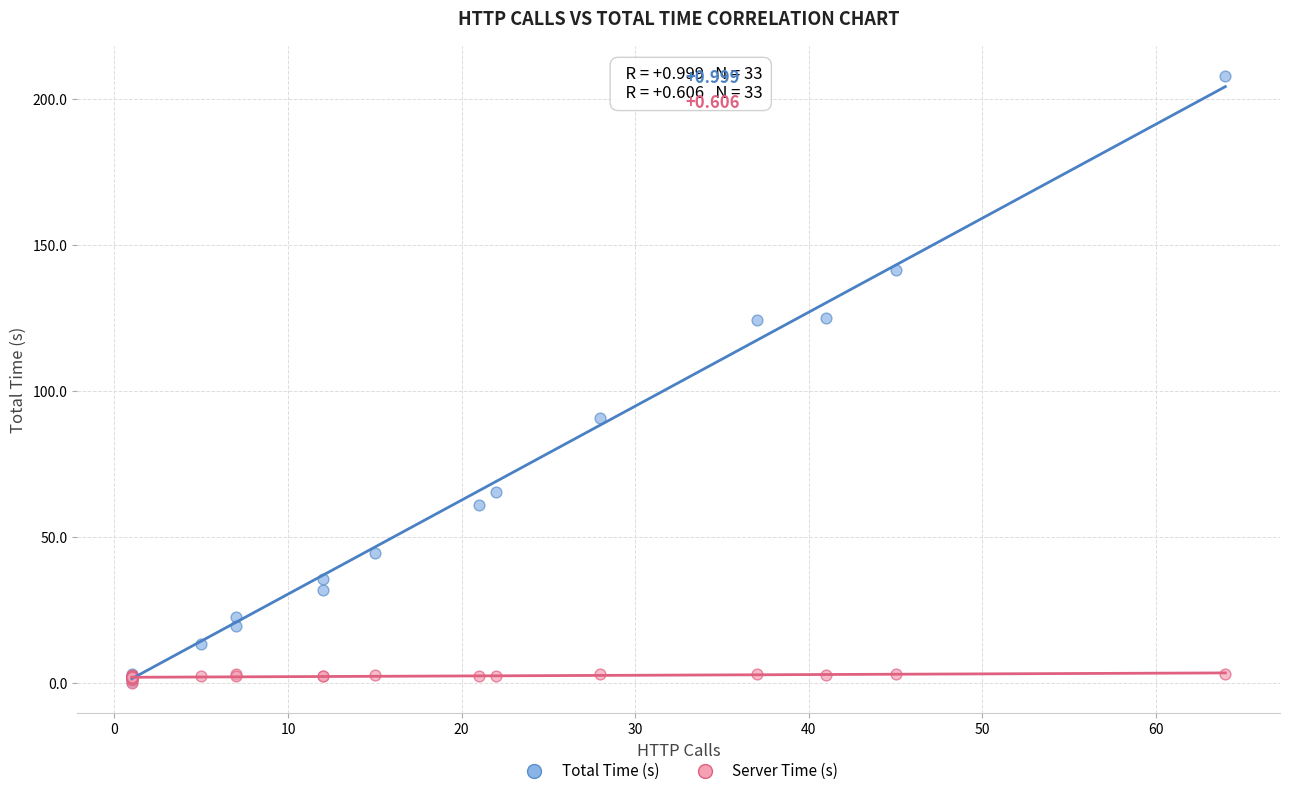

Across all series, what Y value is closest to 104?

91.0